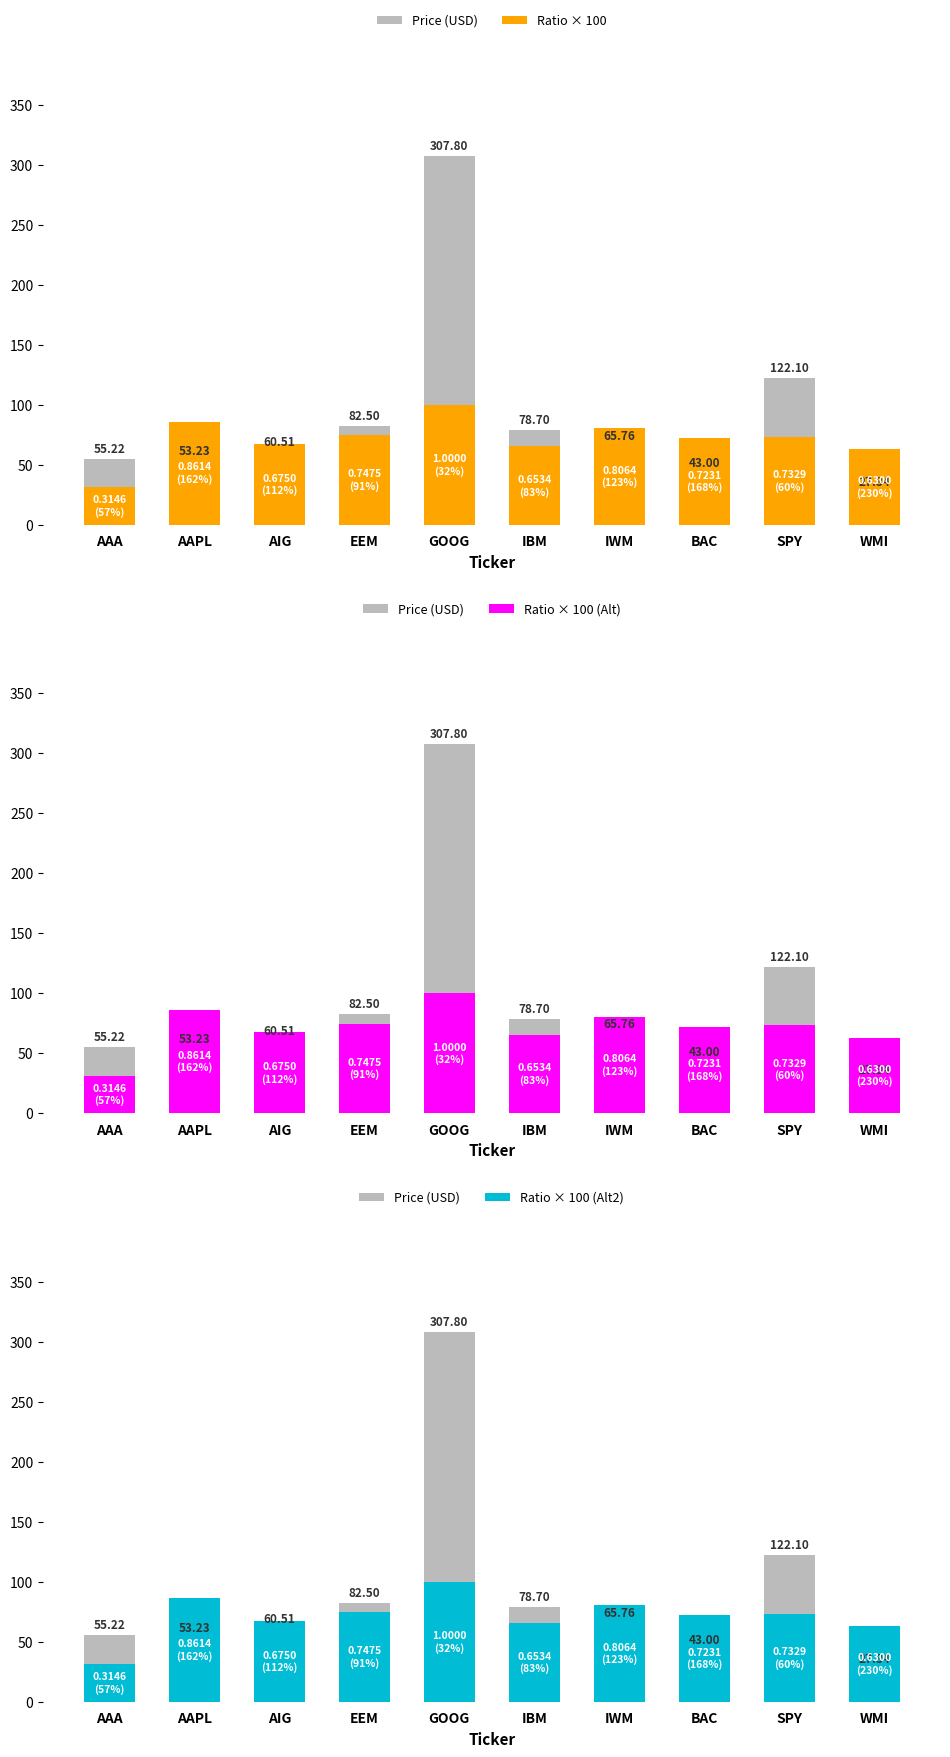

Is it true that Price (USD) equals 26.2 at SPY?

False